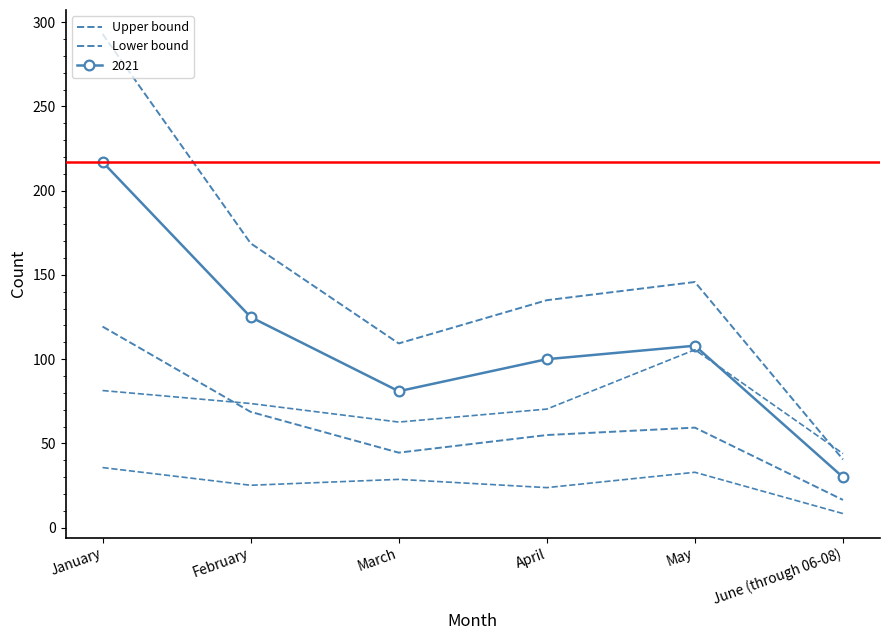

What is the label of the 3rd point from the left?

March